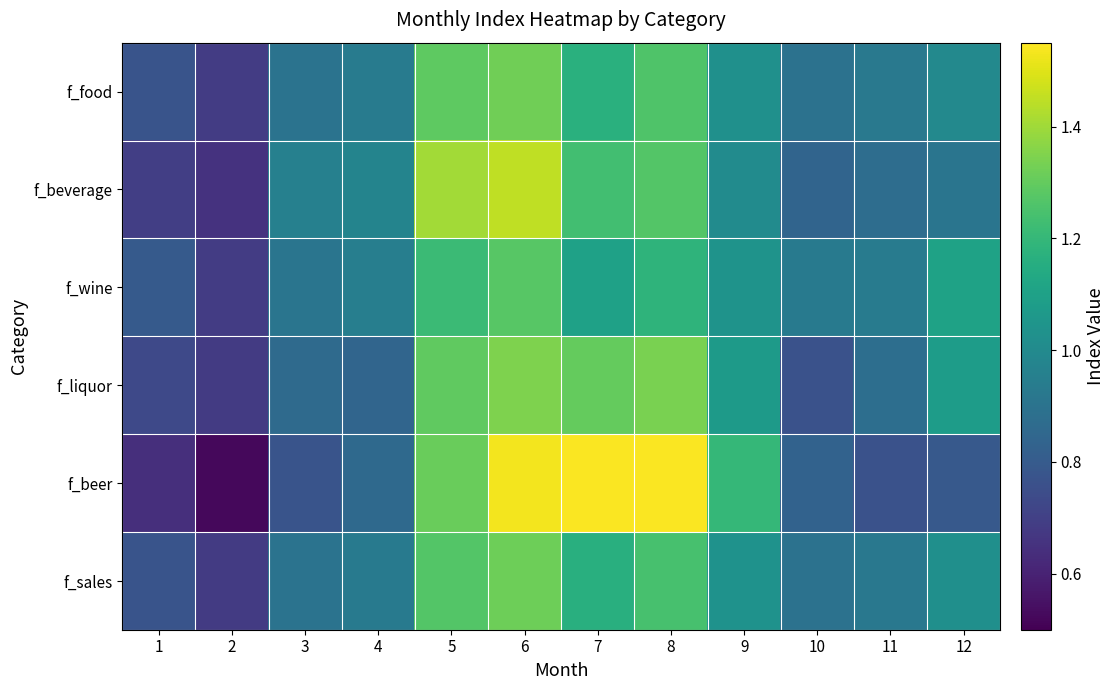

At which category is the sum across all series the highest?

6